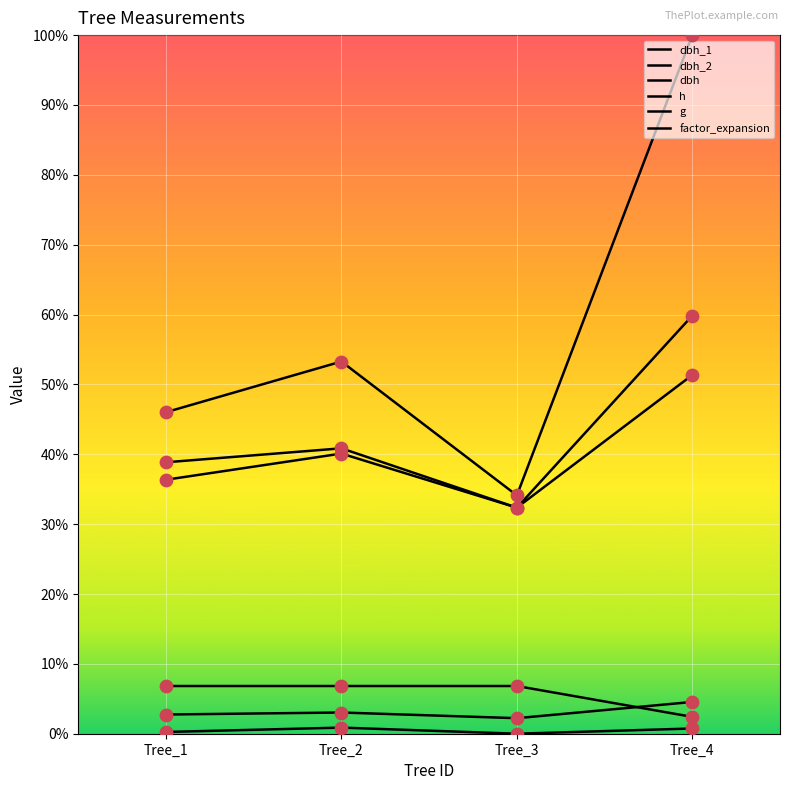

Which series has the largest total across all categories?

g